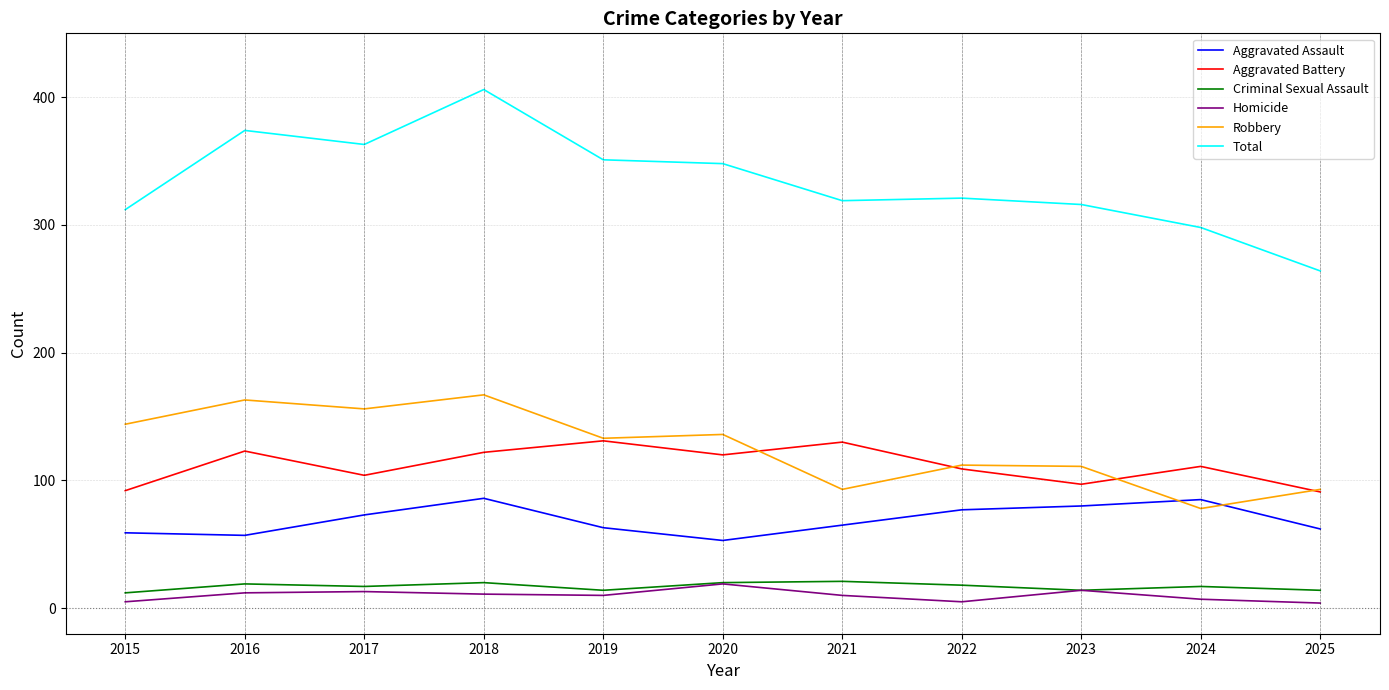

Is it true that Total equals 81 at 2022?

False